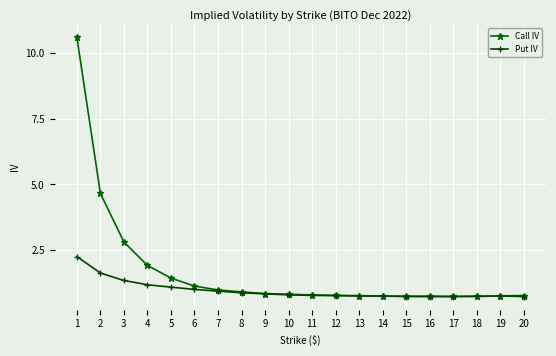

What value does the Call IV series have at 16?

0.7